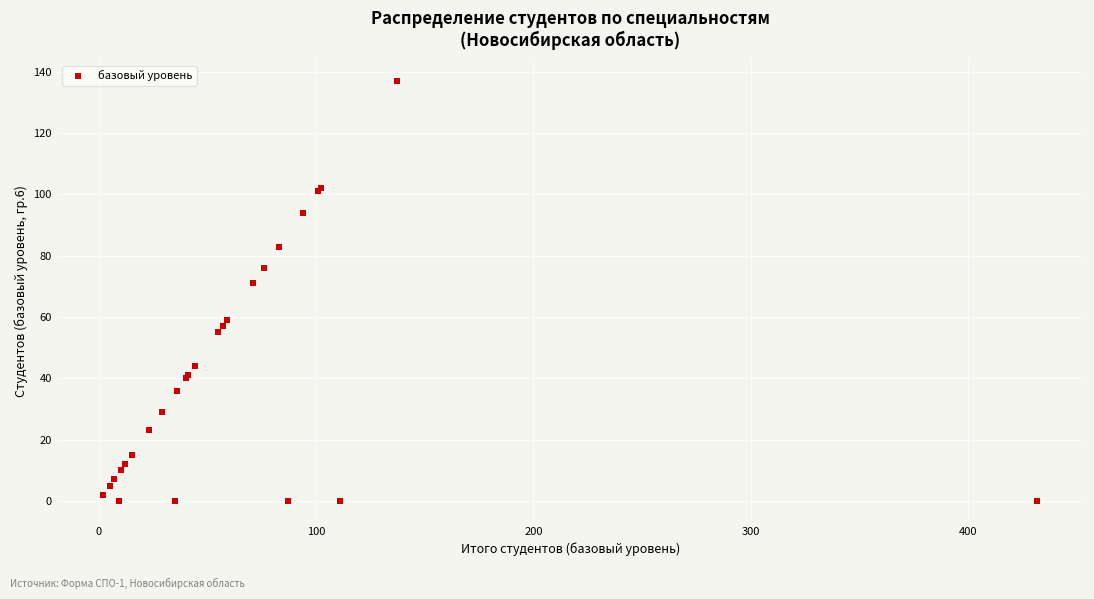

What Y value in the scatter plot is closest to 68?

71